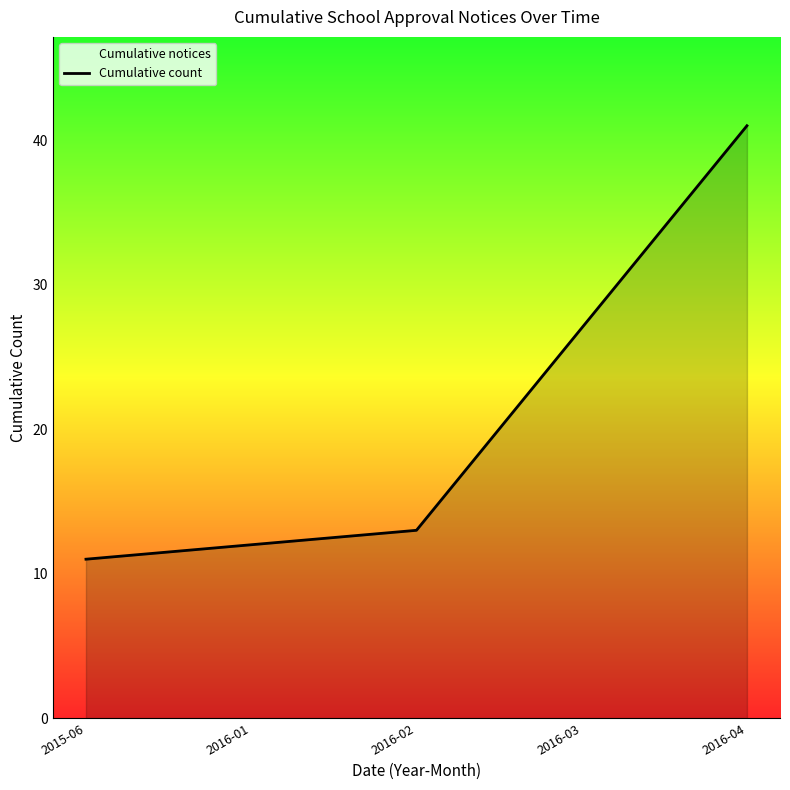

What position from the right is 2016-02?

3